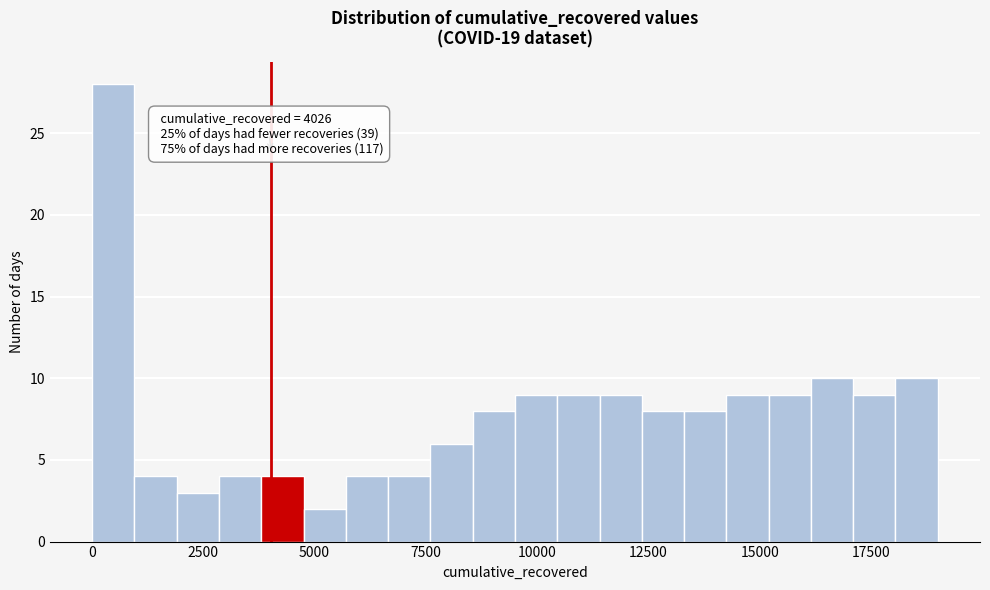

Read against the x-axis, roughly where is the centre of the tallest bar?

500